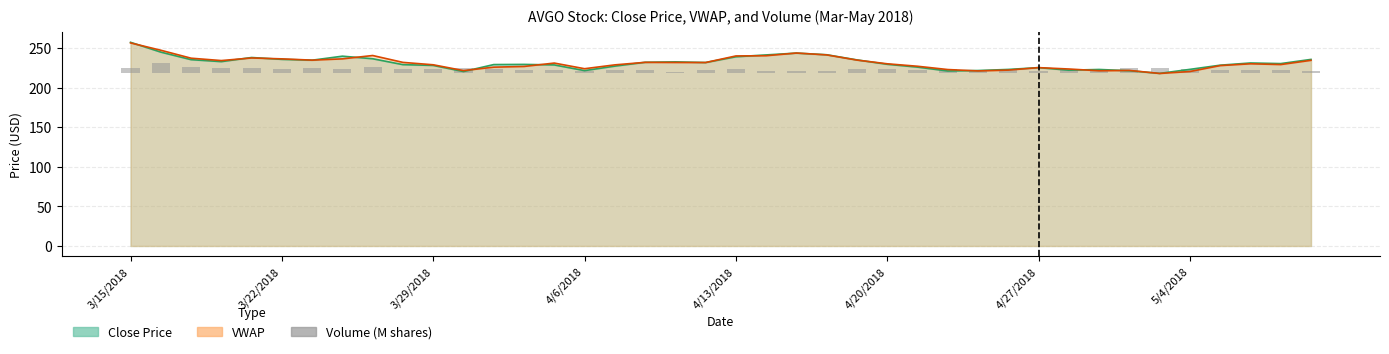

Is it true that the value at 4/27/2018 is 12.2?

False